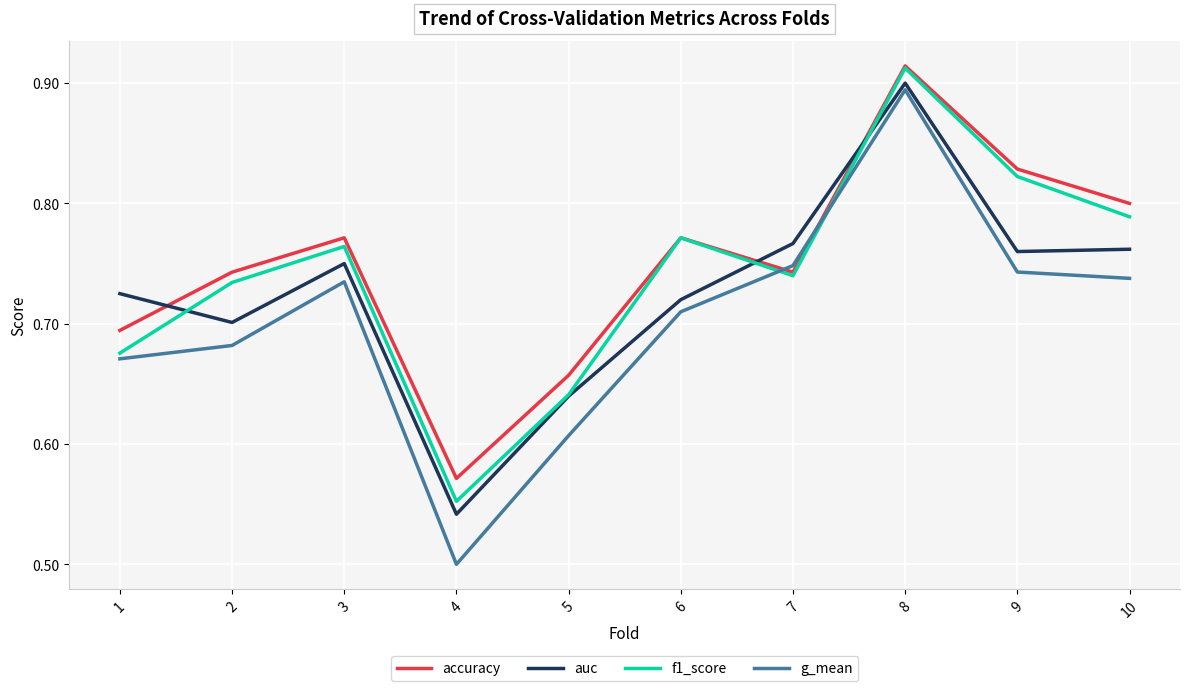

At which category is the sum across all series the highest?

8